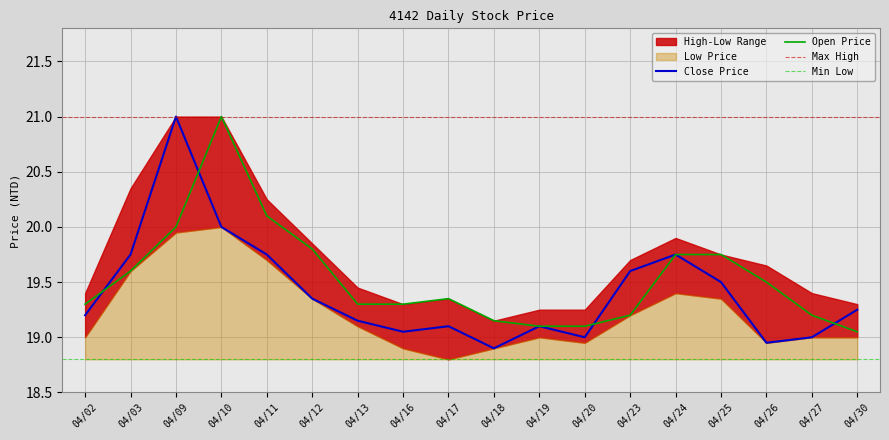

Where is Open Price nearest to the value 20?

04/09